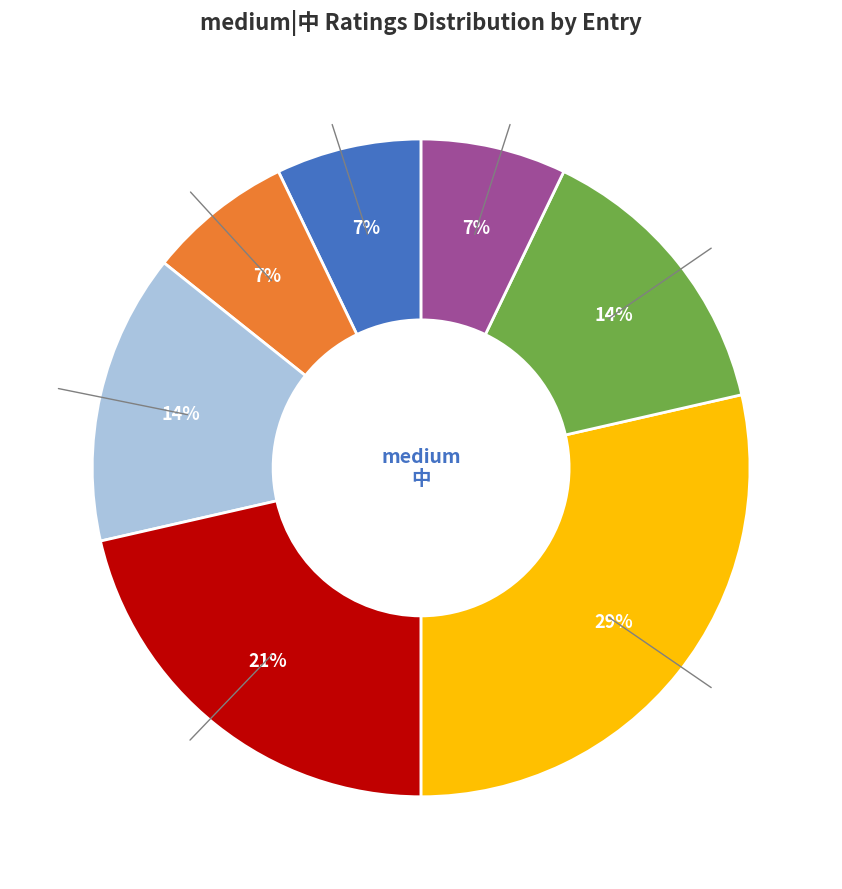

To the nearest percent, what percentage of the pie is 3?

14%